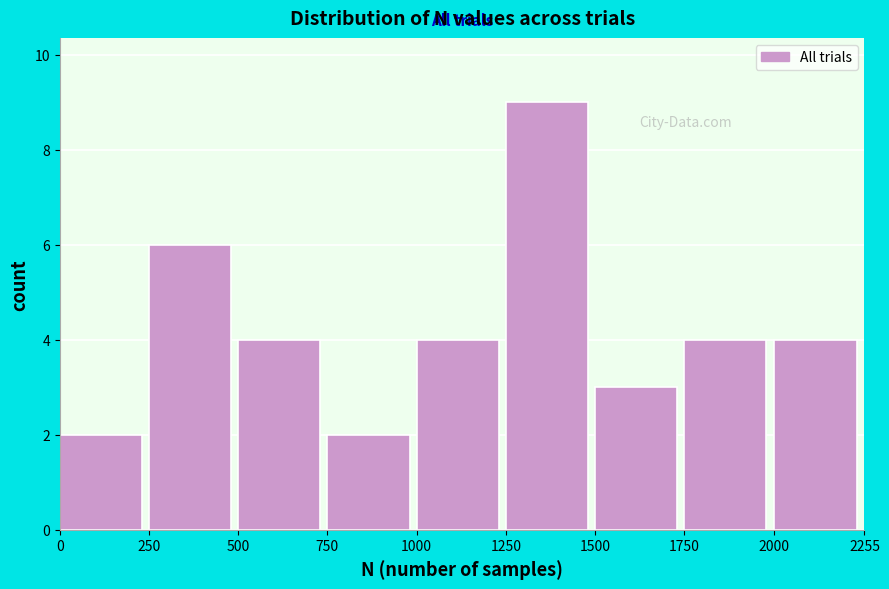

What is the height of the bar covering 500 to 750 on the x-axis? The values are not printed on the chart, so give them approximately, as read against the axis.

4